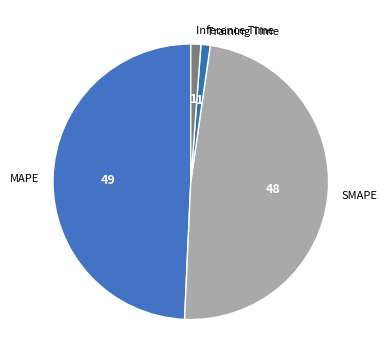

How many slices are in this pie chart?

4